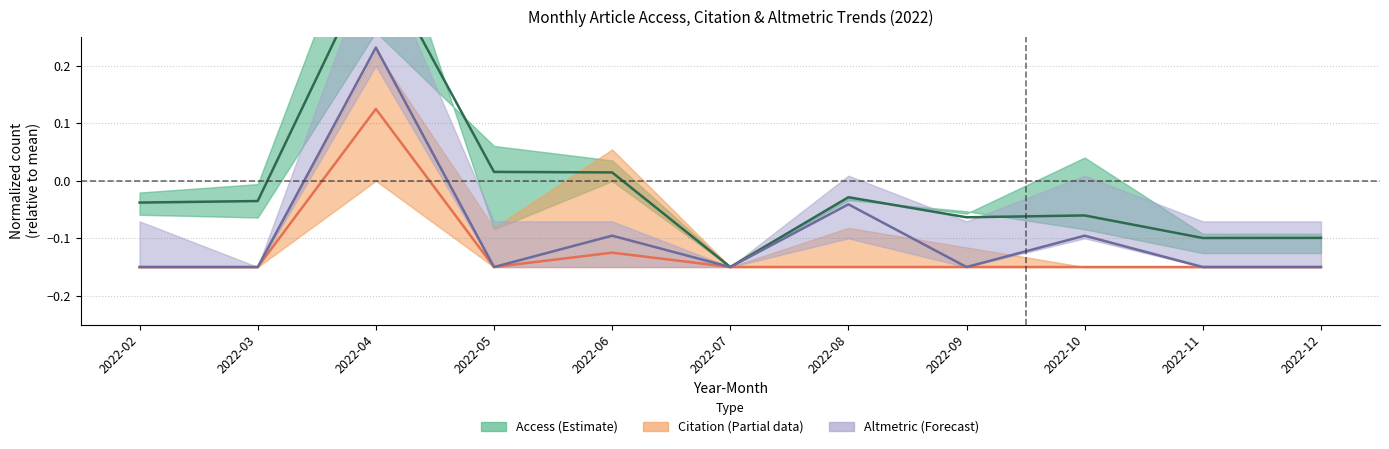

After their last crossing, which series has the higher values: Altmetric (Forecast) or Access (Estimate)?

Access (Estimate)